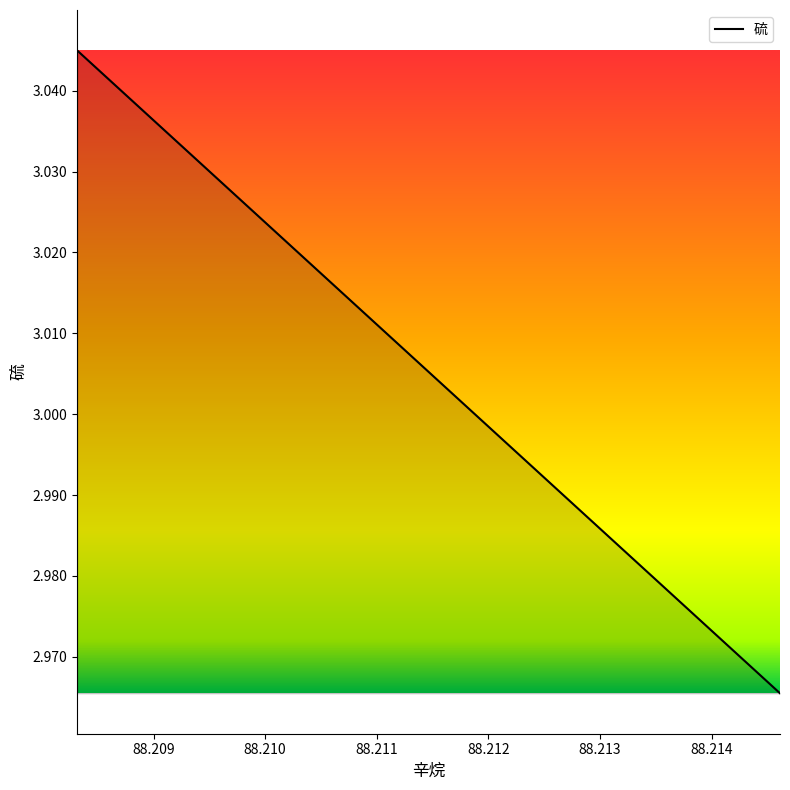

What is the minimum value shown in the chart?

3.0